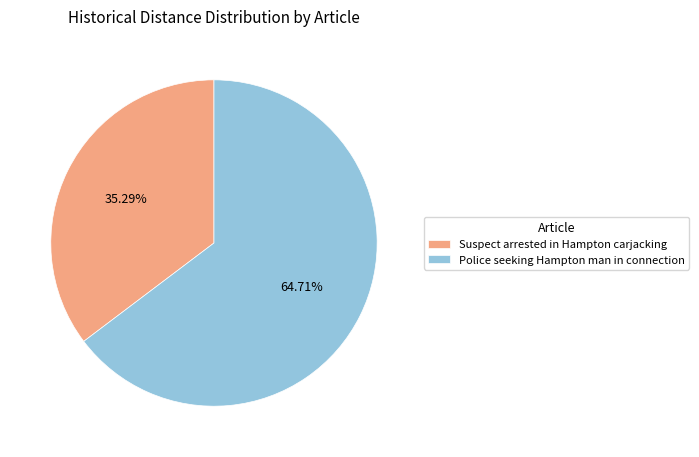

Count the number of slices in the pie.

2